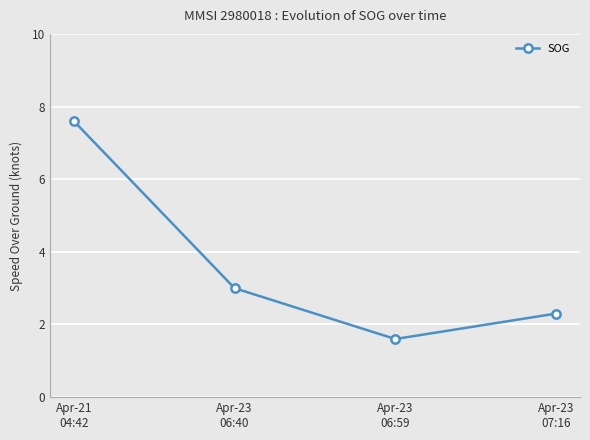

At which category does the chart reach its minimum across all series?

Apr-23
06:59